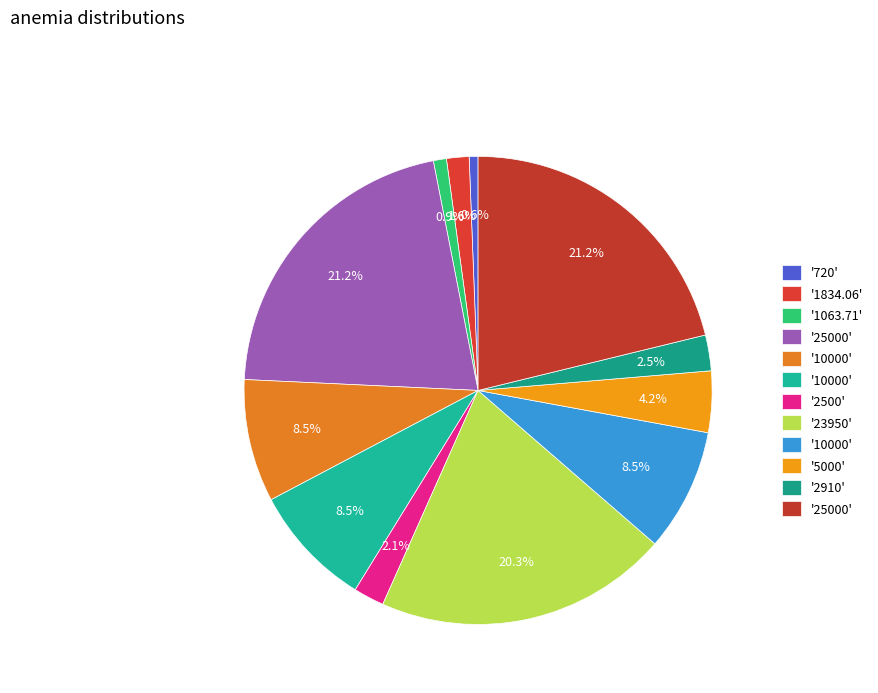

What is the largest slice in the pie chart?

25000